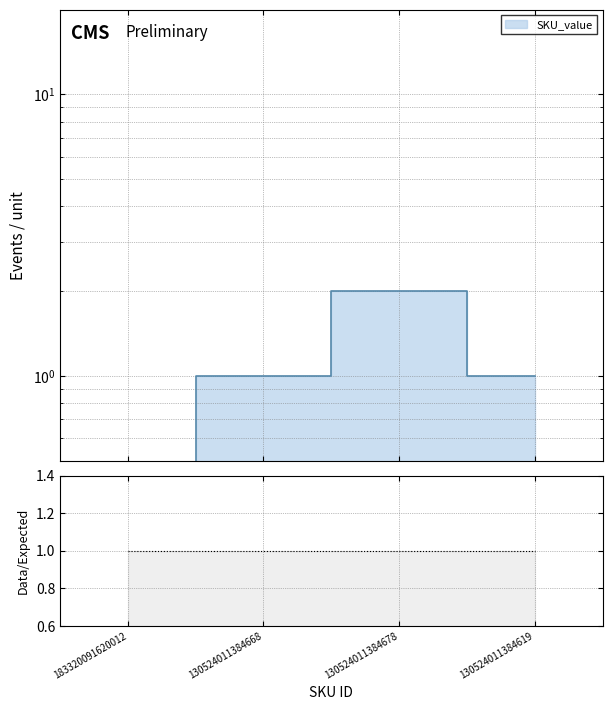

What is the ratio of the value at 130524011384668 to the value at 130524011384678?

0.5